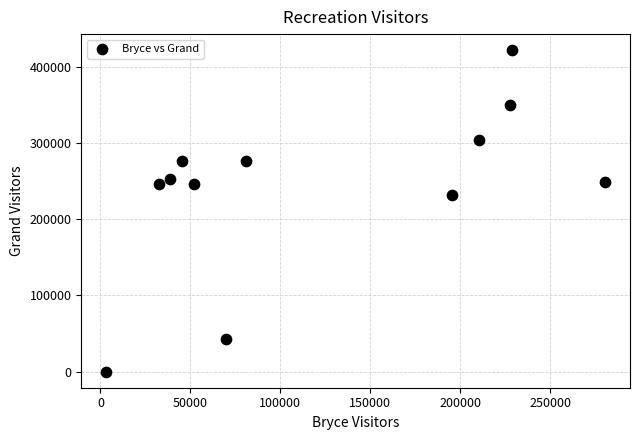

What is the range of X values (max minus min)?

277175